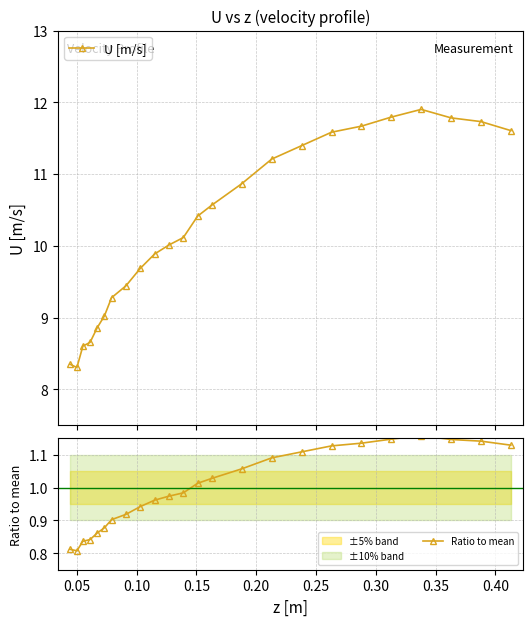

True or false: U [m/s] has more than 0 interior local peaks.

True